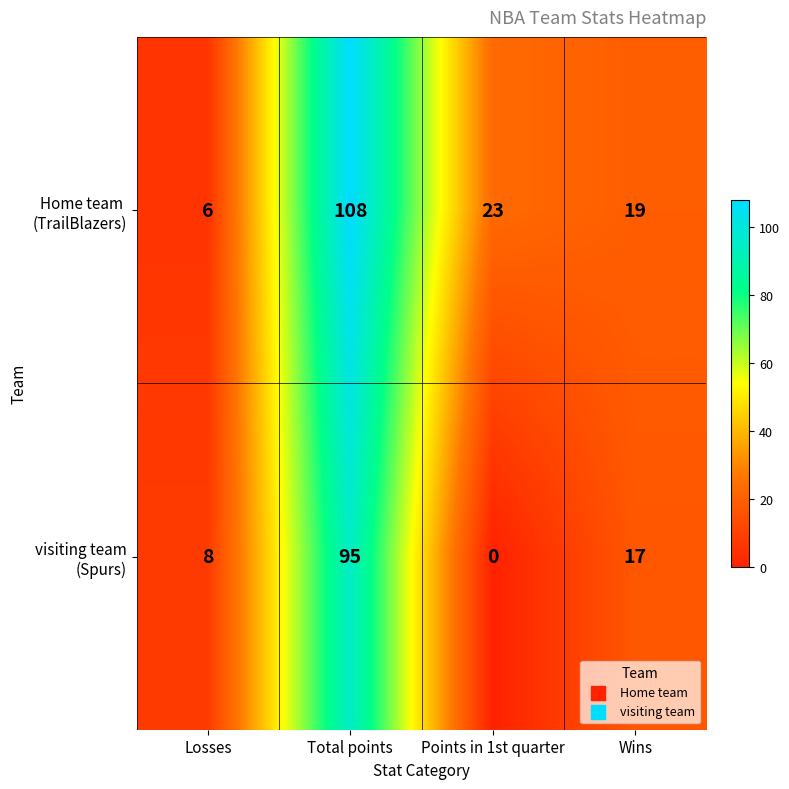

What is the greatest value displayed?

108